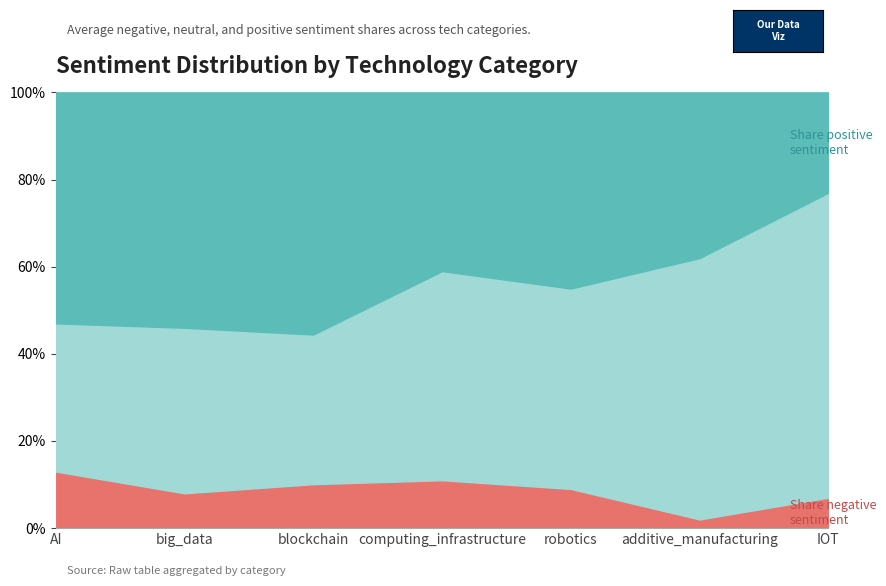

True or false: avg-neg and avg-pos cross at least once.

False